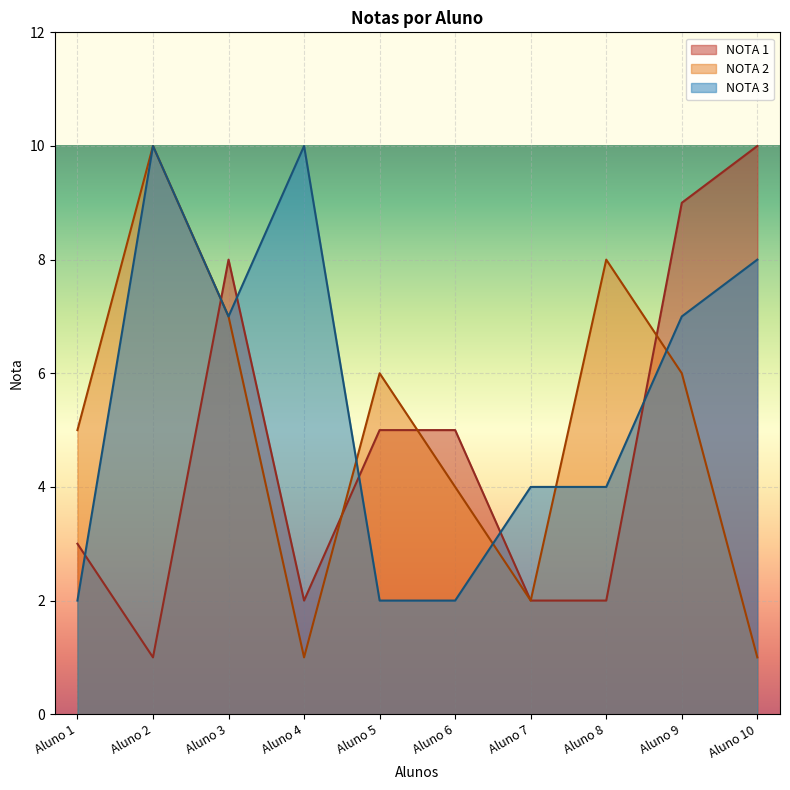

True or false: NOTA 3 and NOTA 1 intersect in this chart.

True